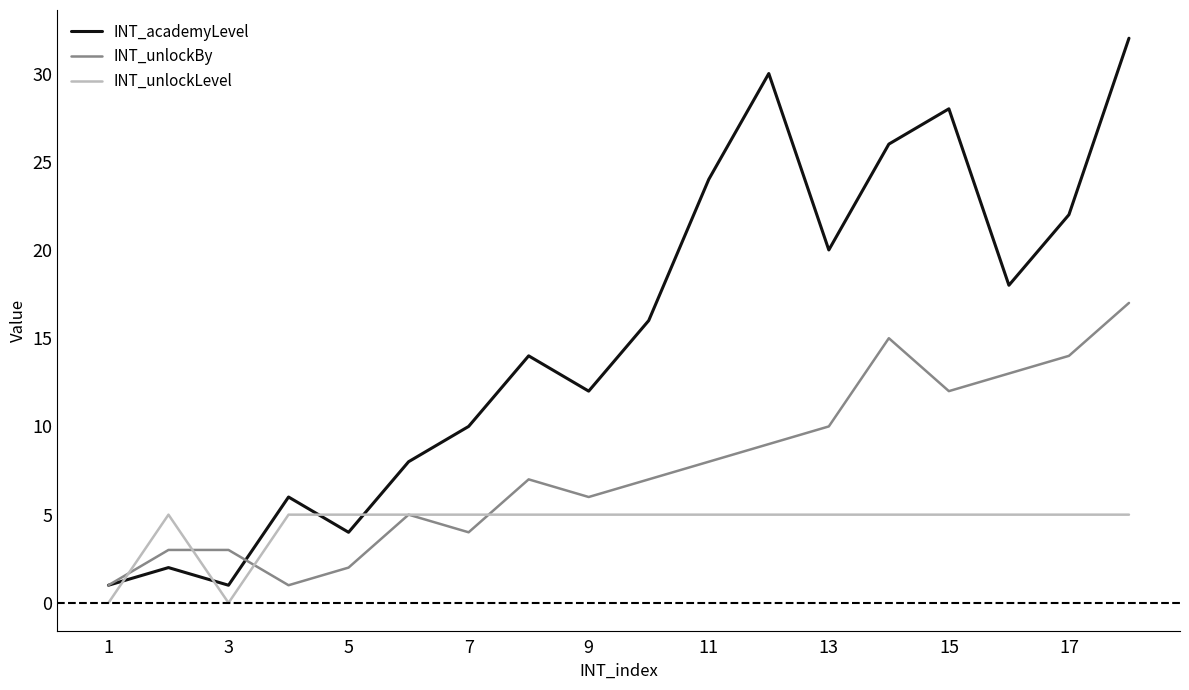

Rank the series by their average value, from lowest to highest.

INT_unlockLevel, INT_unlockBy, INT_academyLevel